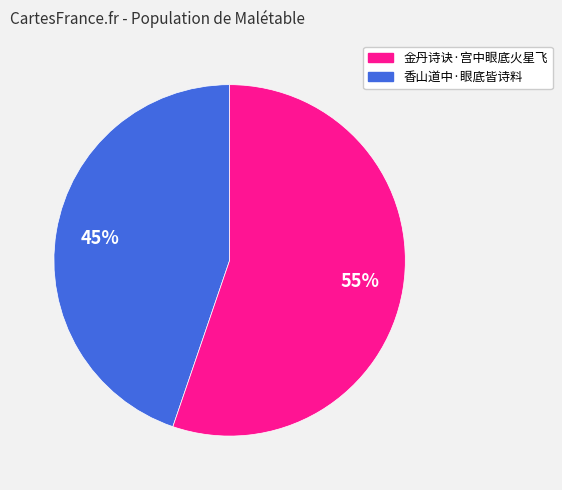

To the nearest percent, what is the difference between the largest and smallest slice percentages?

10%